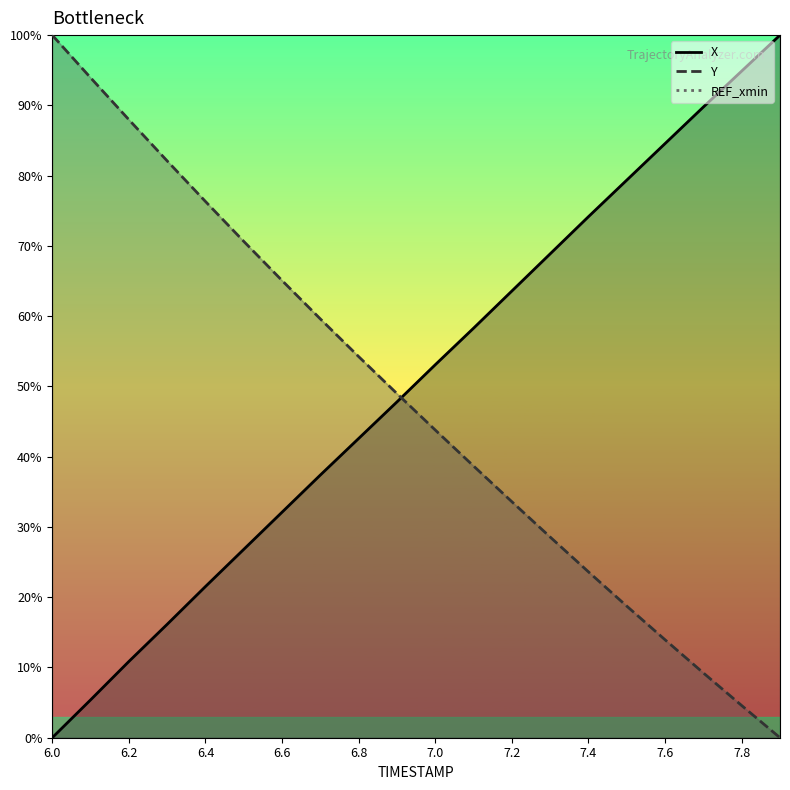

What is the difference between the maximum and second lowest values in the X series?

94.6